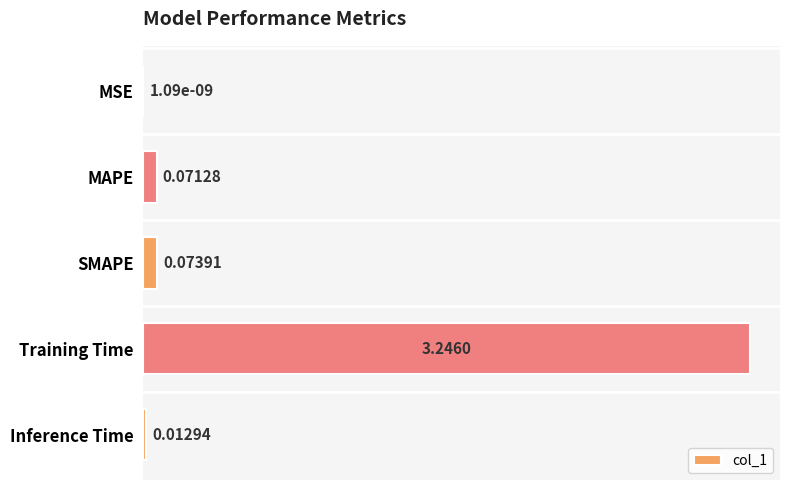

What is the average value?

0.7